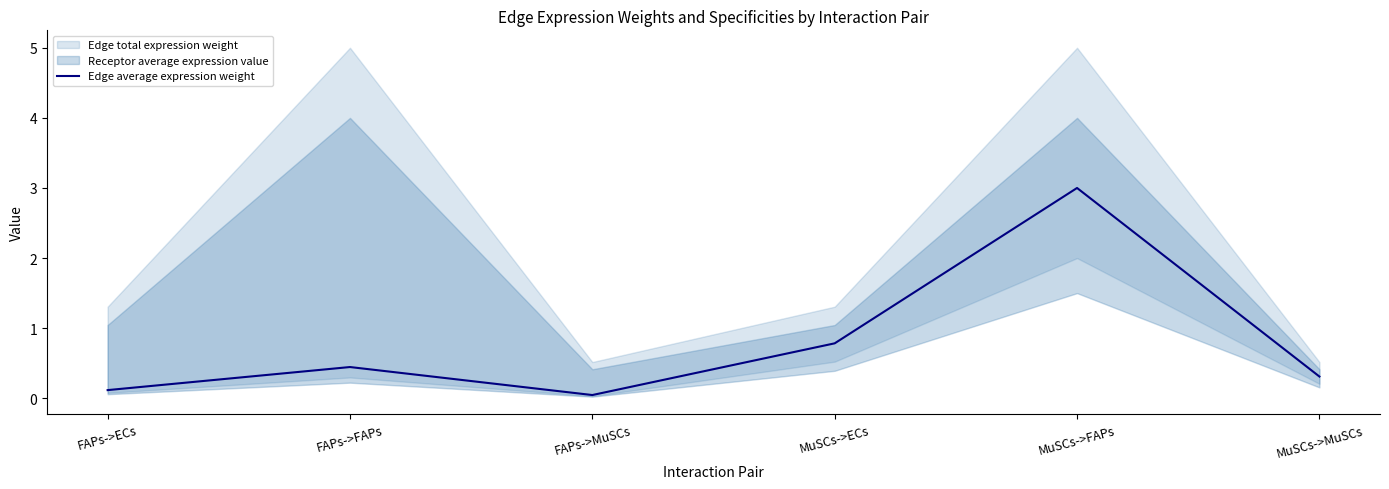

Is this an area chart (filled region under the line)?

No